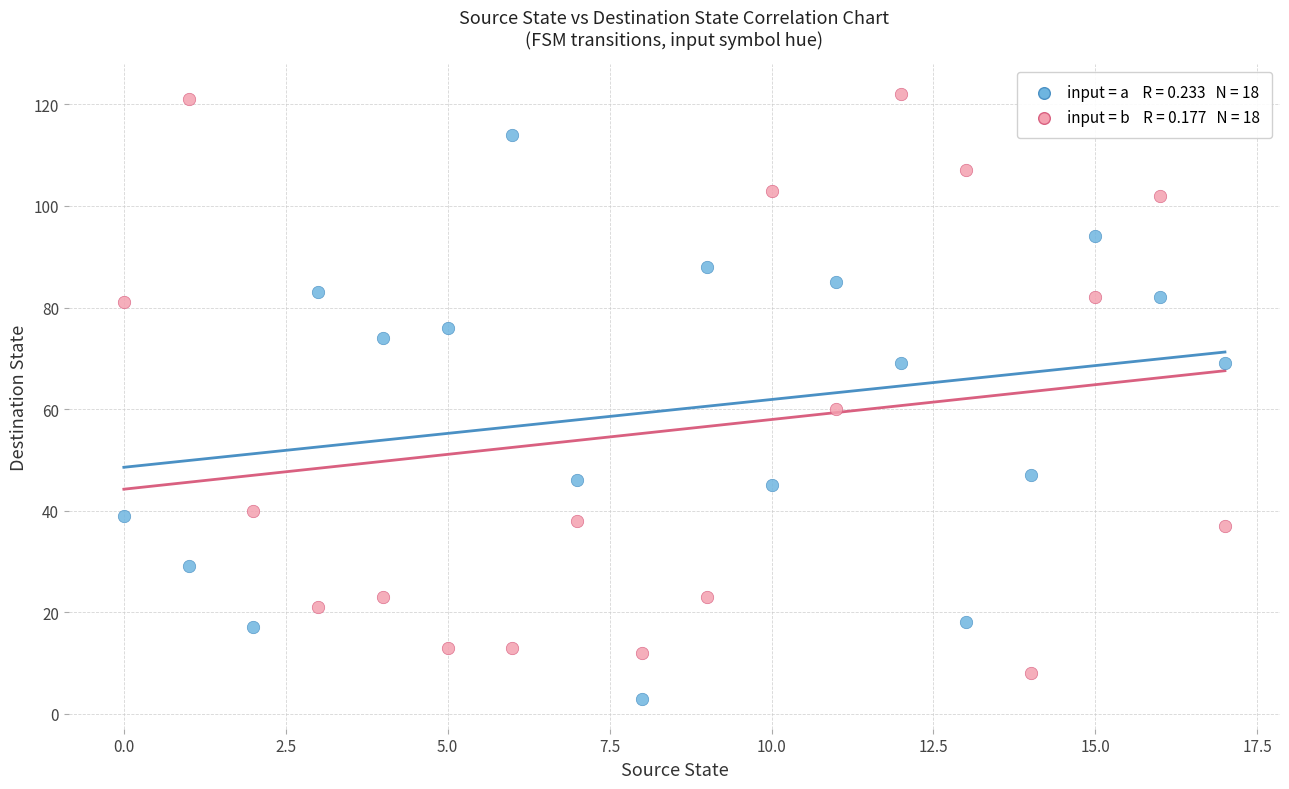

Across all series, what Y value is closest to 62?

60